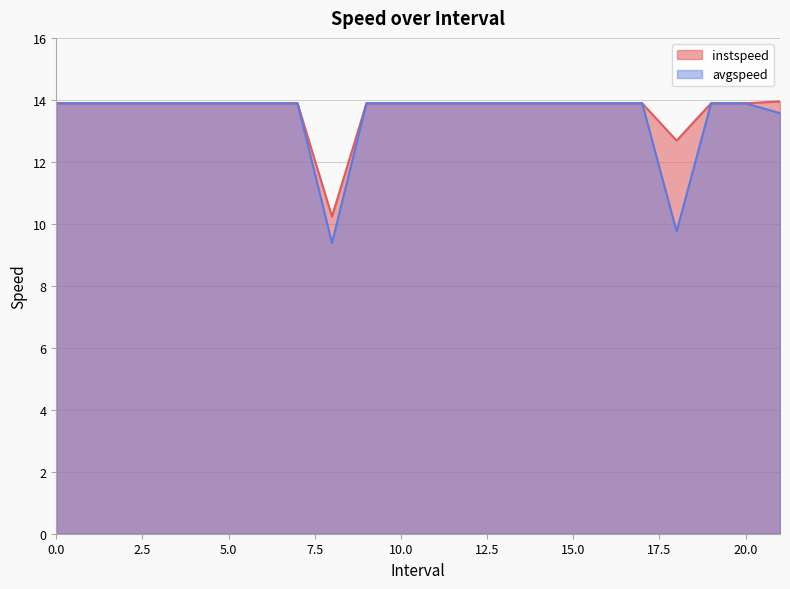

Where is the first local minimum for avgspeed?

8.0